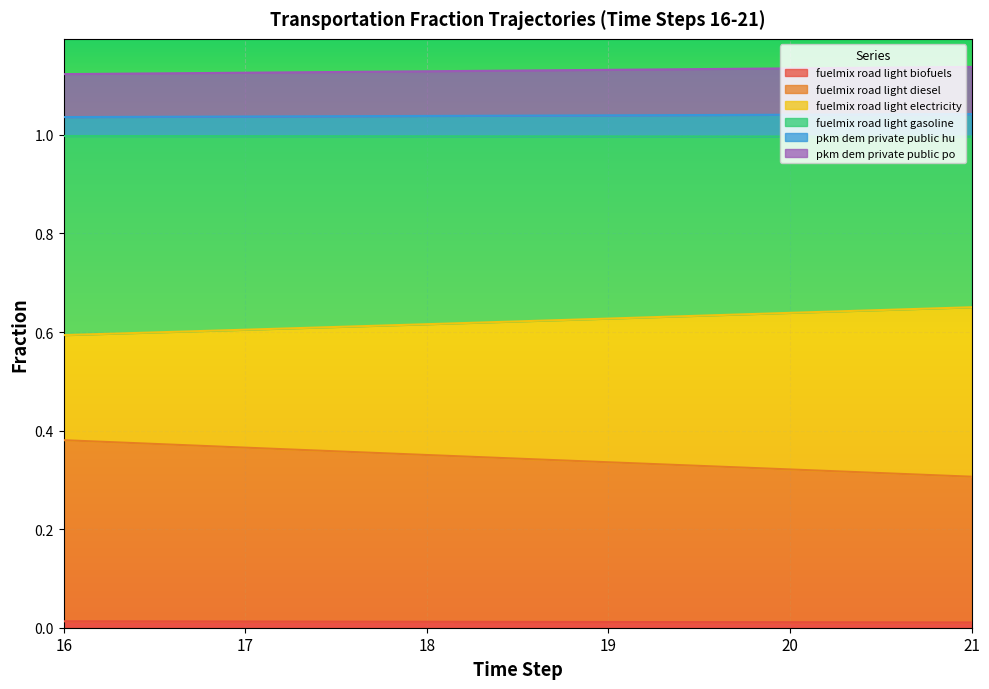

True or false: frac_trns_fuelmix_road_light_electricity has a value of 1.8 at 20.

False